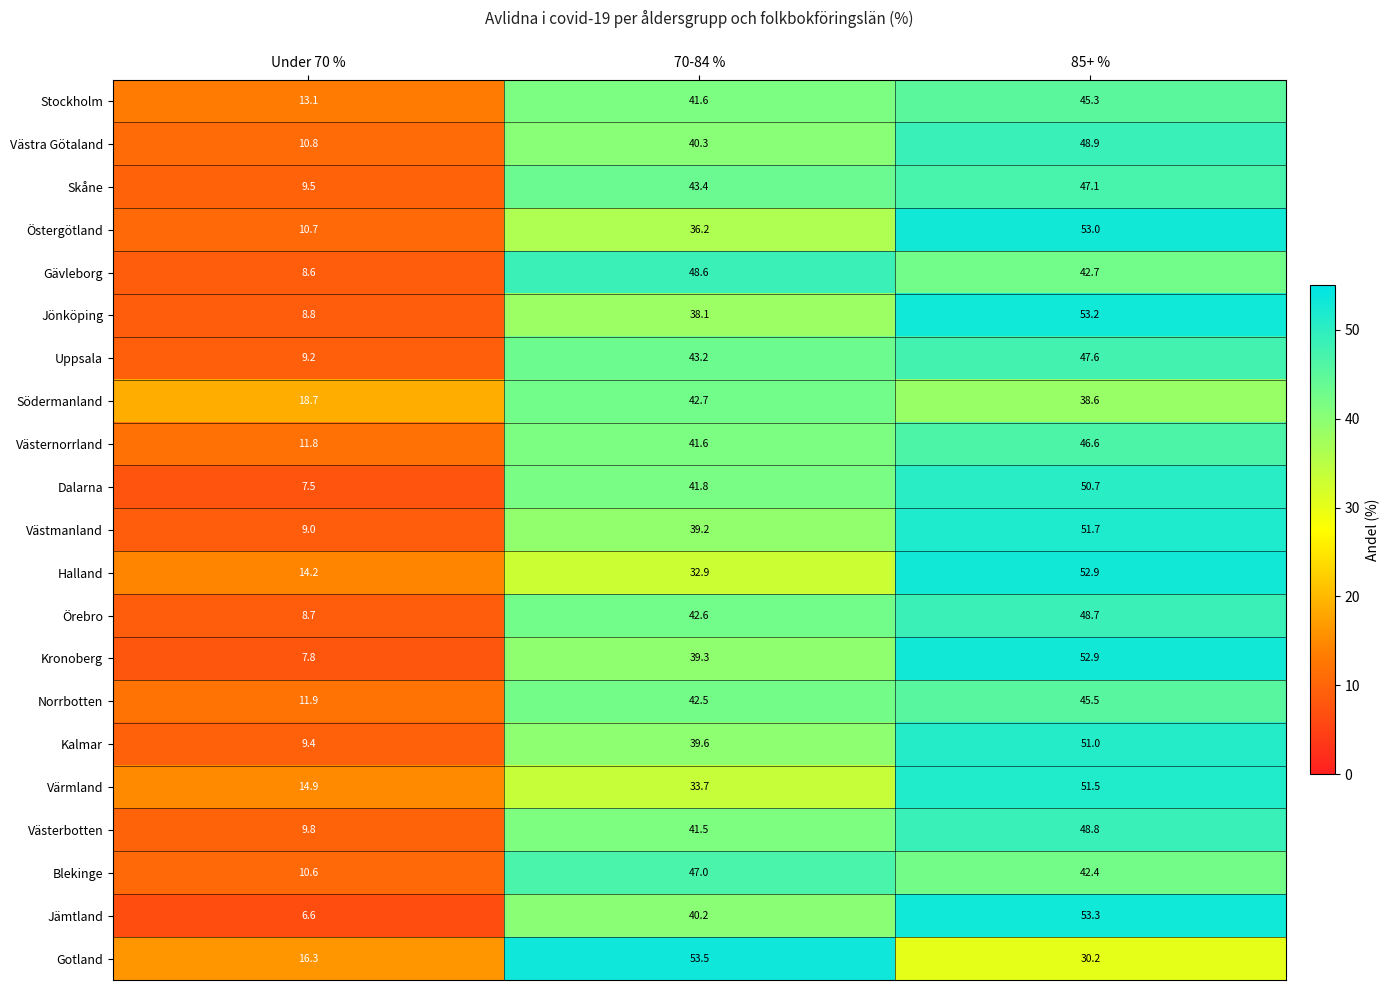

Which series changed the most between Under 70 % and 85+ %?

Jämtland